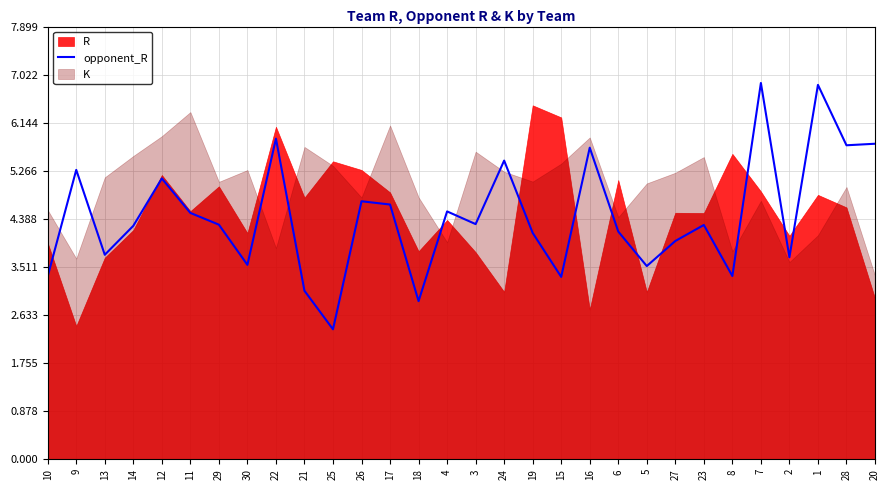

Which label corresponds to the smallest value in the chart?

25